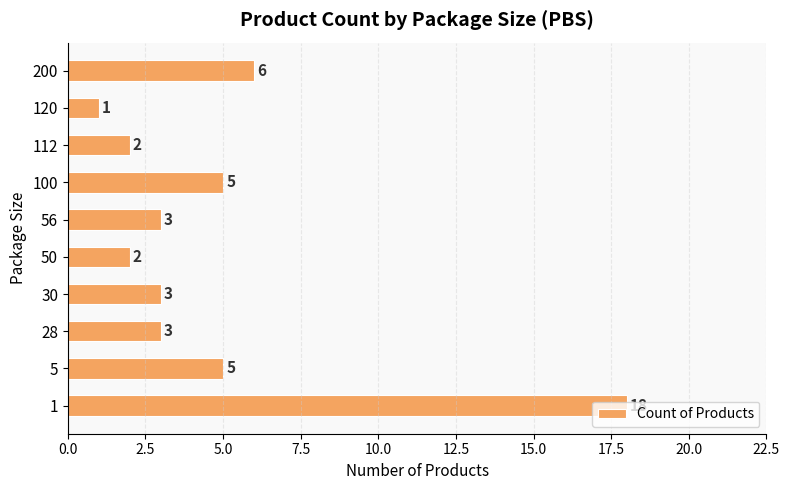

What is the average value?

5